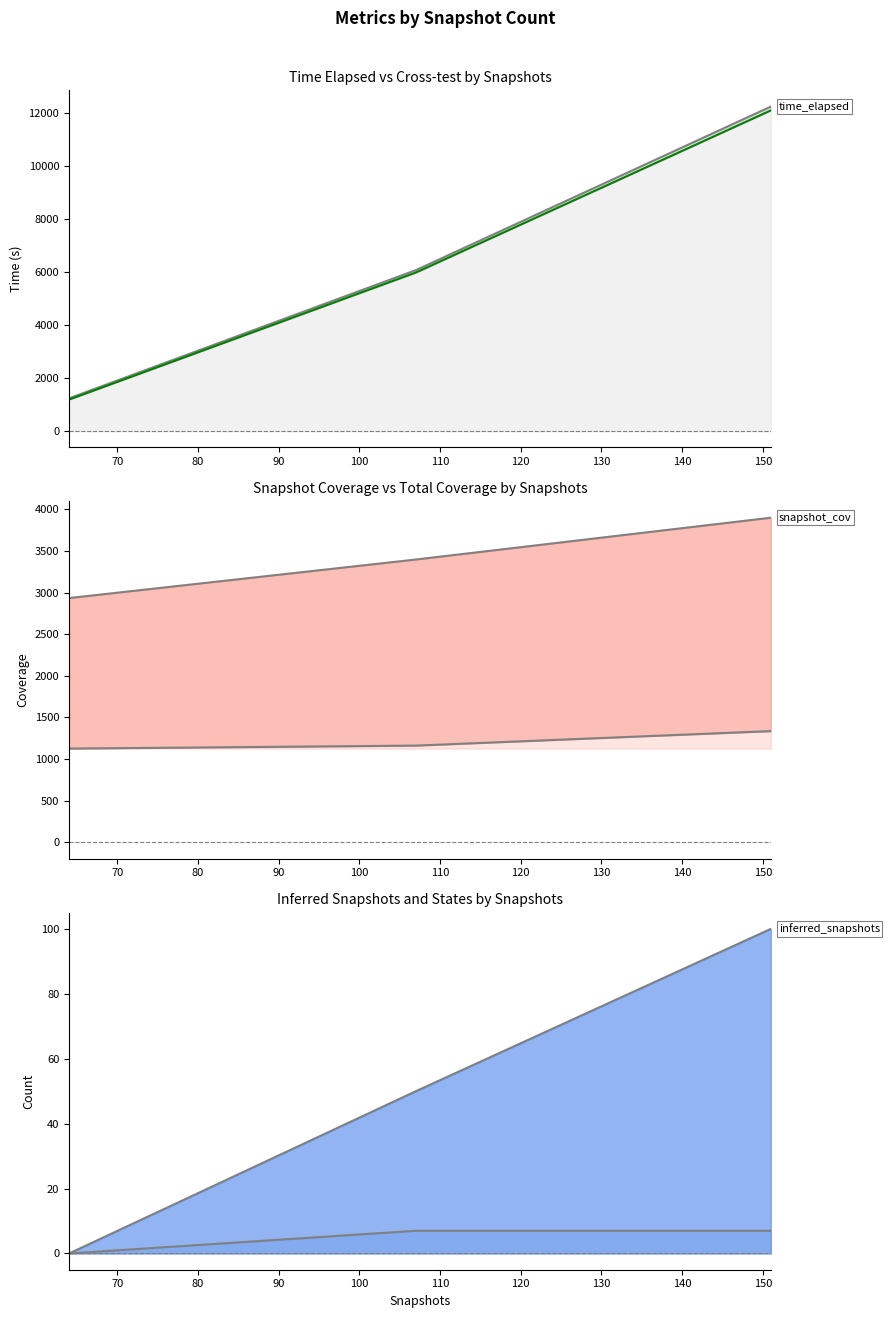

What is the difference between the maximum and minimum values in the time_crosstest series?

10899.5